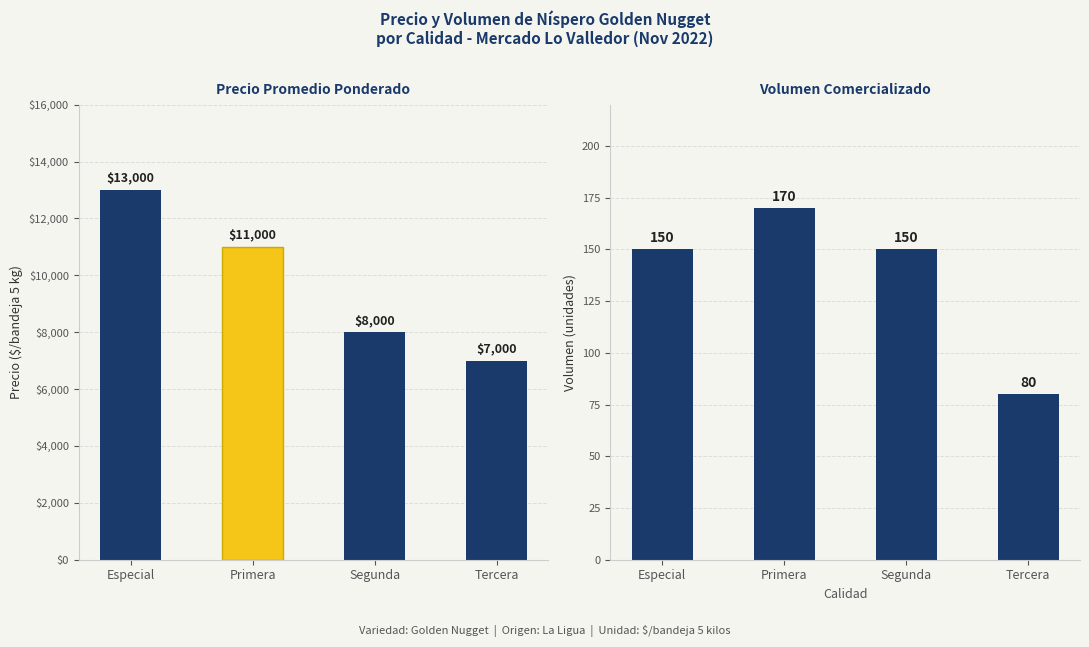

Reading right to left, extract all data points from this chart.

Precio promedio ponderado: 7000	8000	11000	13000
Volumen: 80	150	170	150